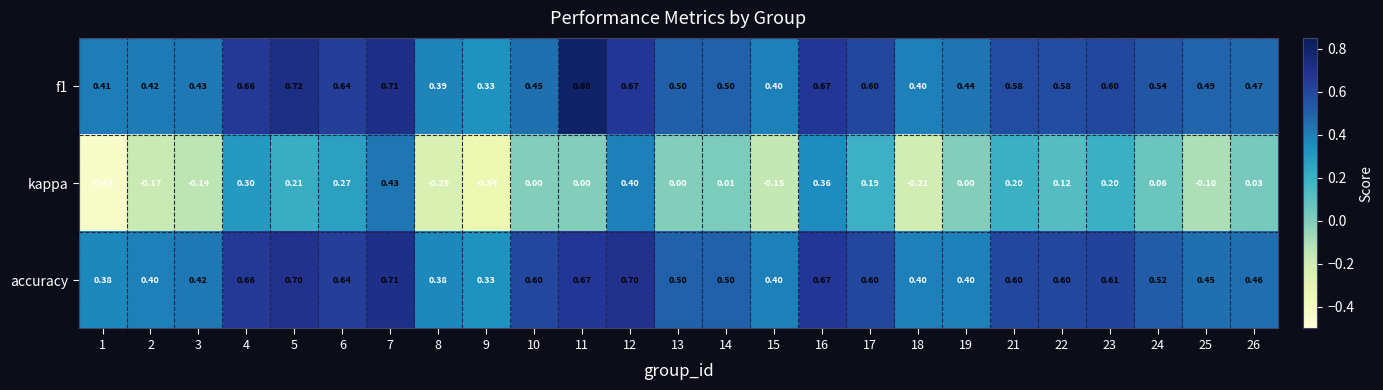

Between 3 and 23, which series saw the biggest shift?

kappa